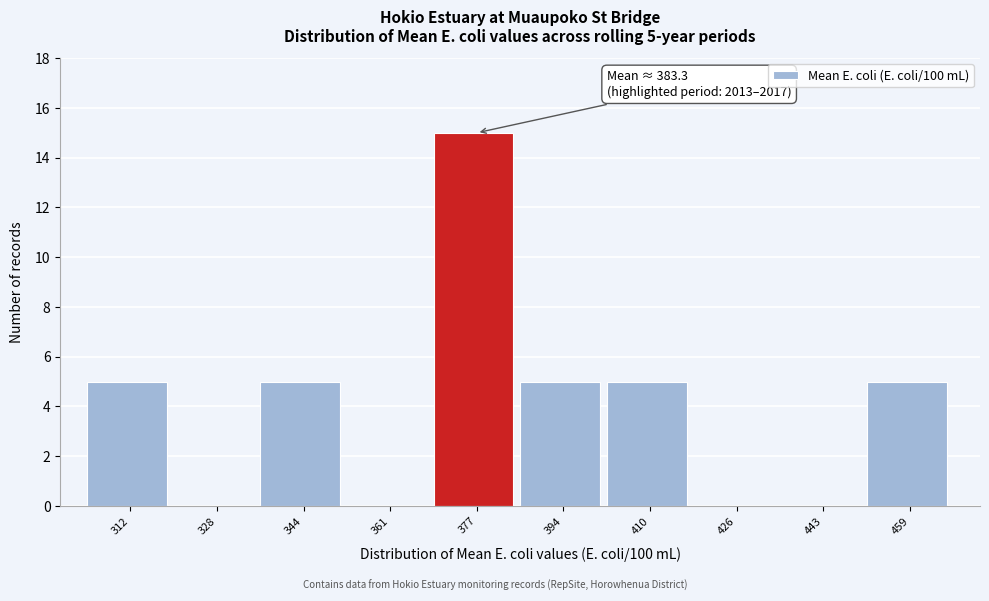

Reading left to right, transcribe all the data shown in this chart.

312=5	328=0	344=5	361=0	377=15	394=5	410=5	426=0	443=0	459=5